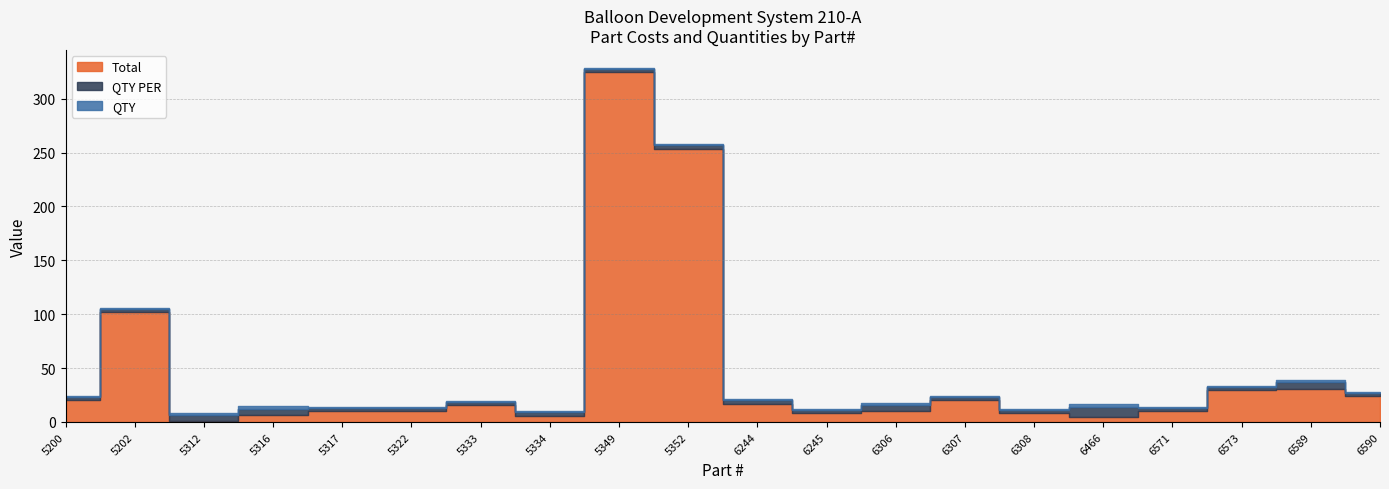

Which series has the widest spread of values?

Total